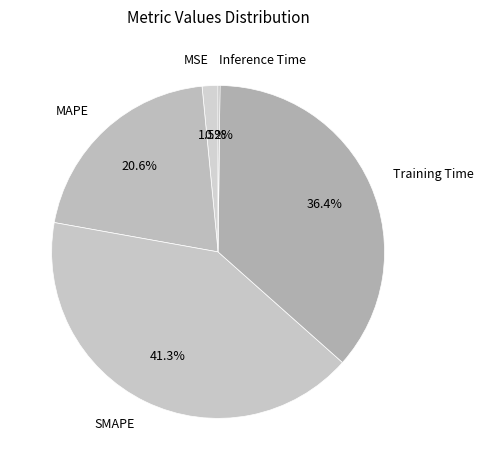

Is the sum of MAPE and MSE greater than half?

No